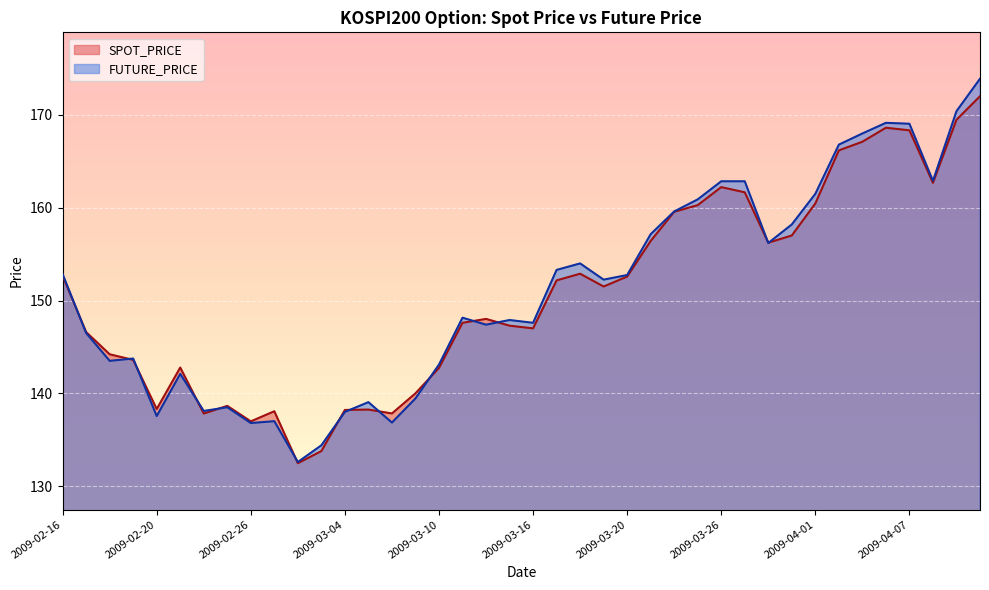

True or false: FUTURE_PRICE and SPOT_PRICE intersect in this chart.

True